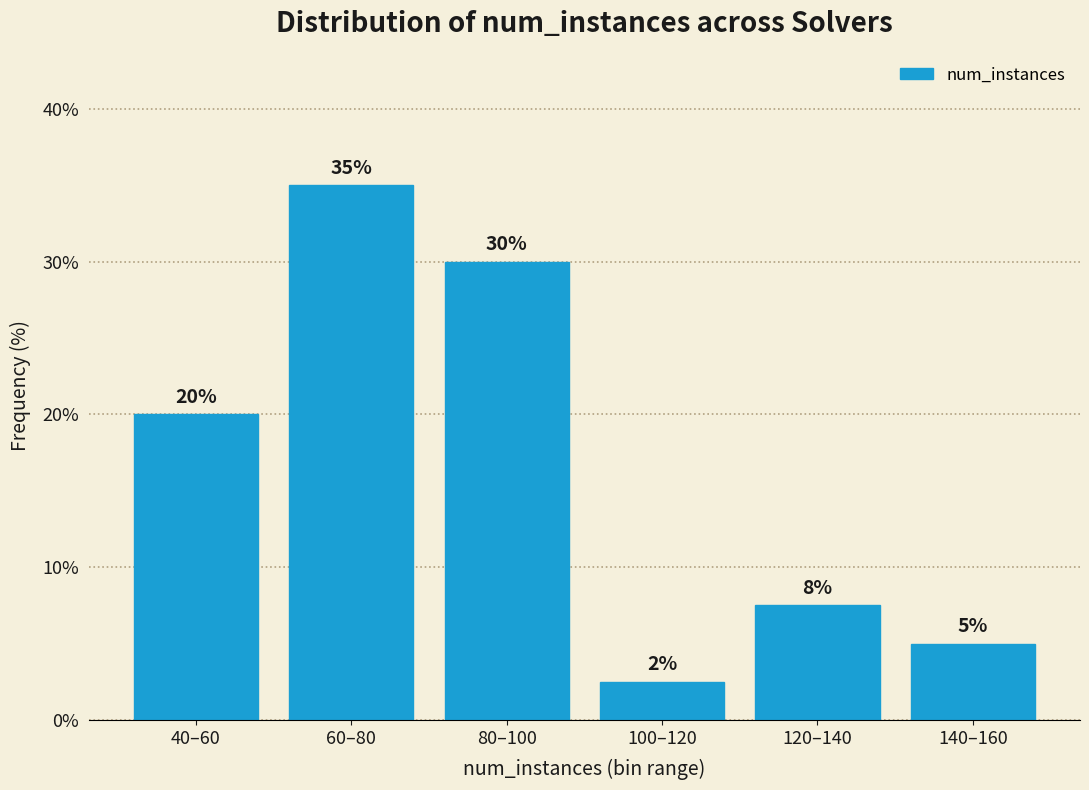

At which category does the chart reach its peak across all series?

60–80